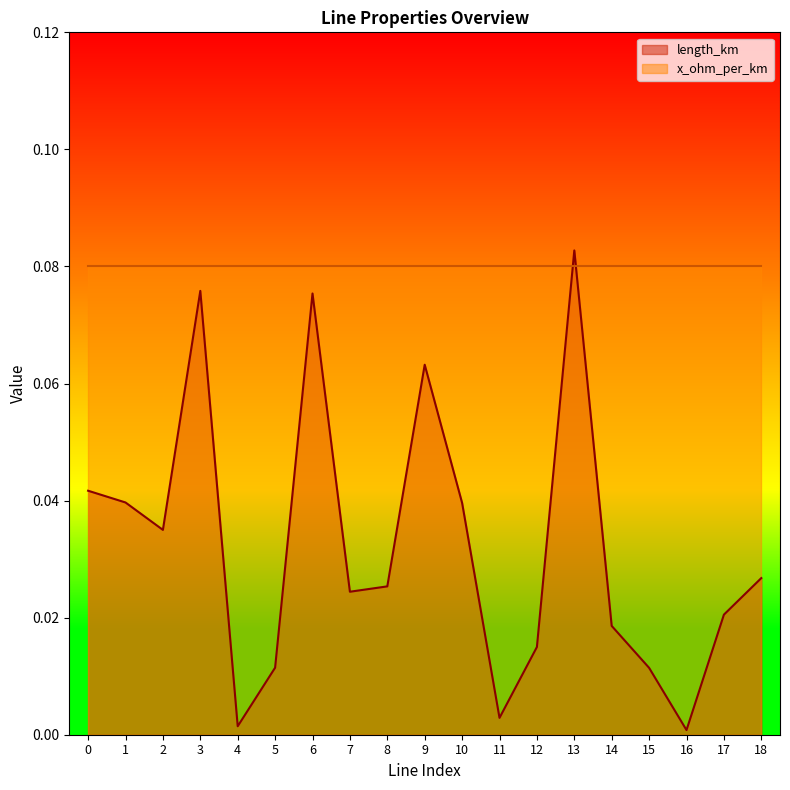

How many interior local valleys (lower than both neighbors) does the data have?

5